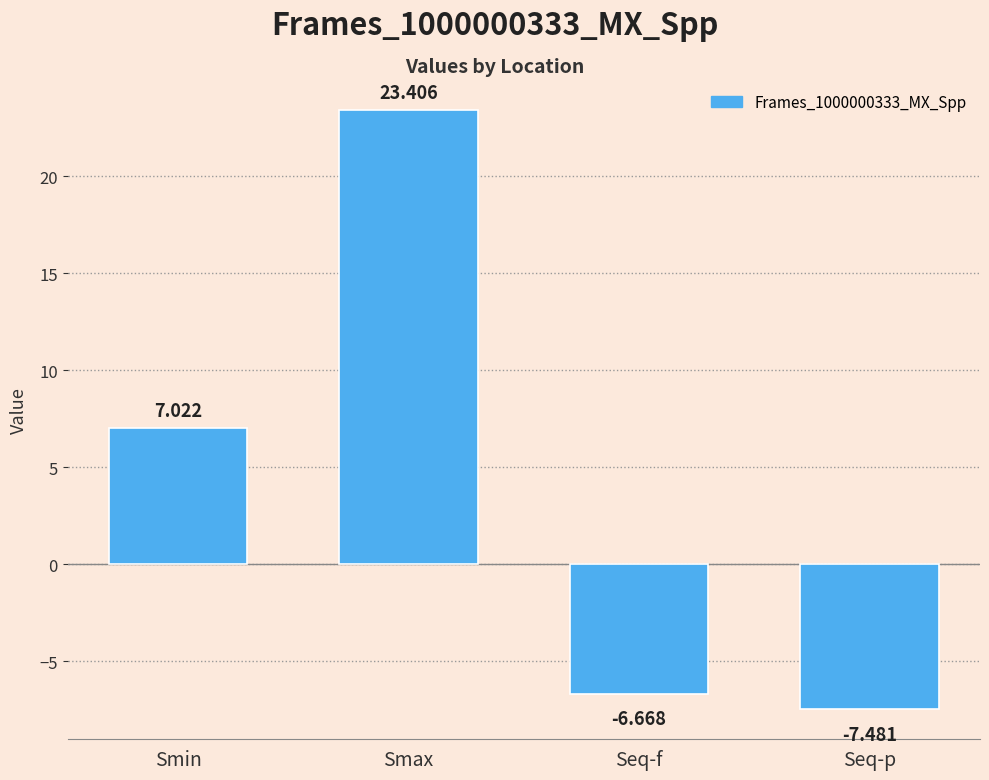

What is the value of the 3rd bar from the left?

-6.7